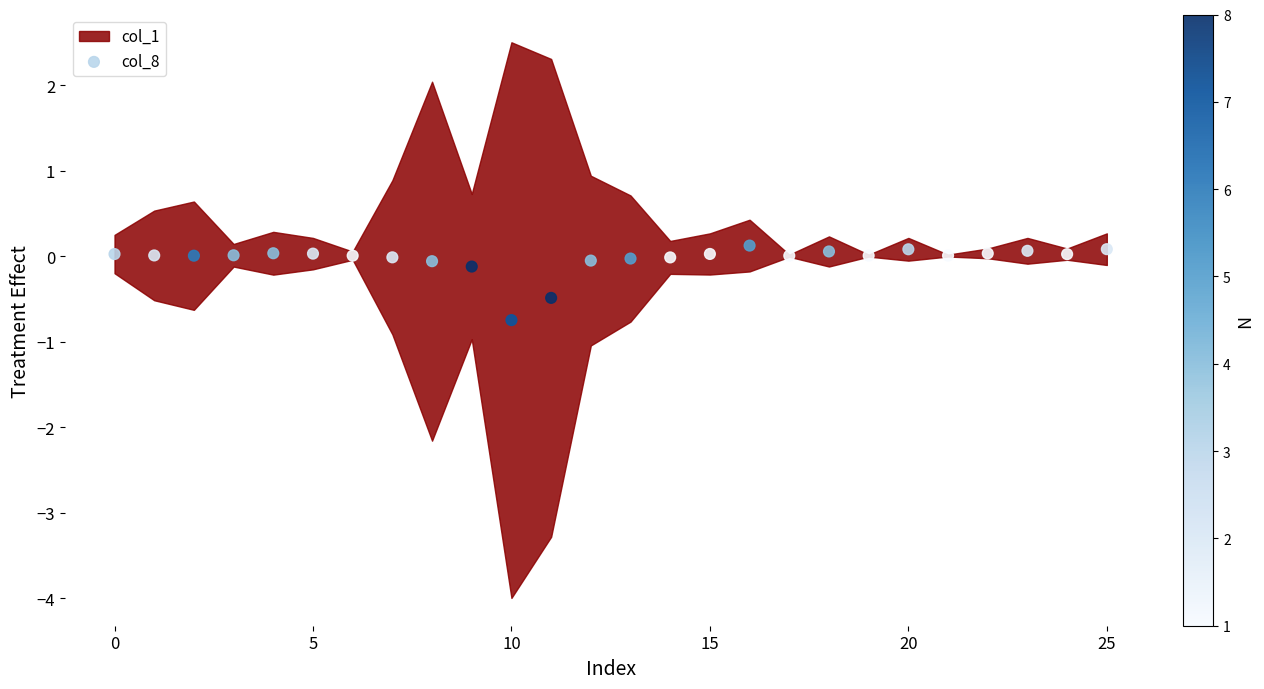

What is the range of Y values (max minus min)?

0.9